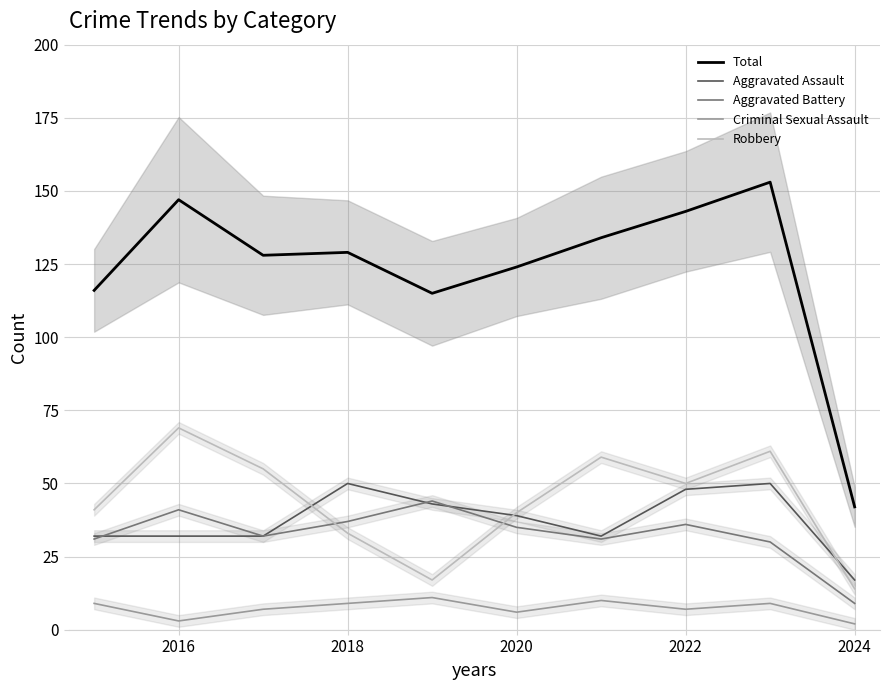

True or false: Robbery and Total intersect in this chart.

False